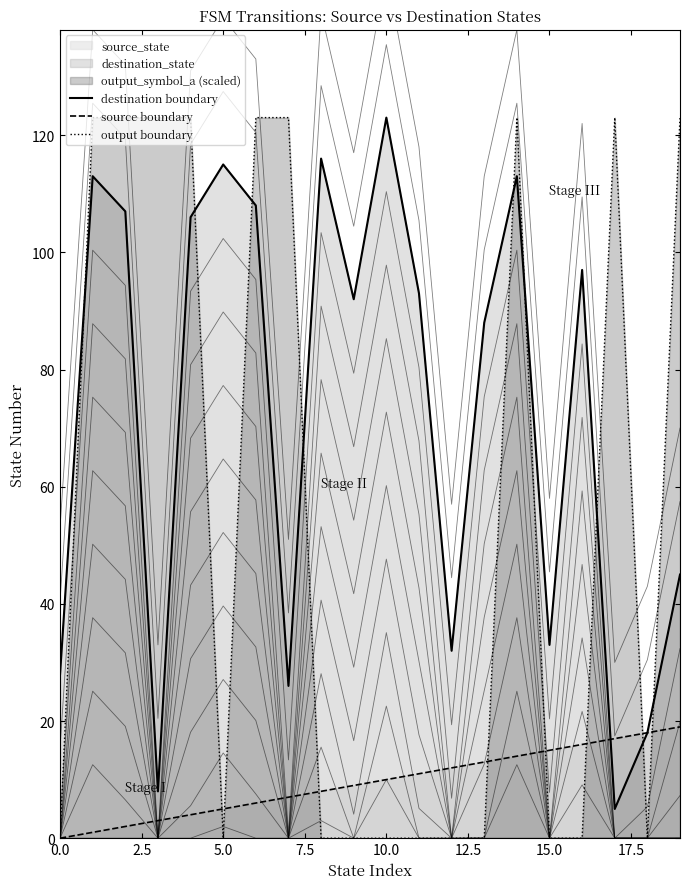

At which category is the sum across all series the highest?

14